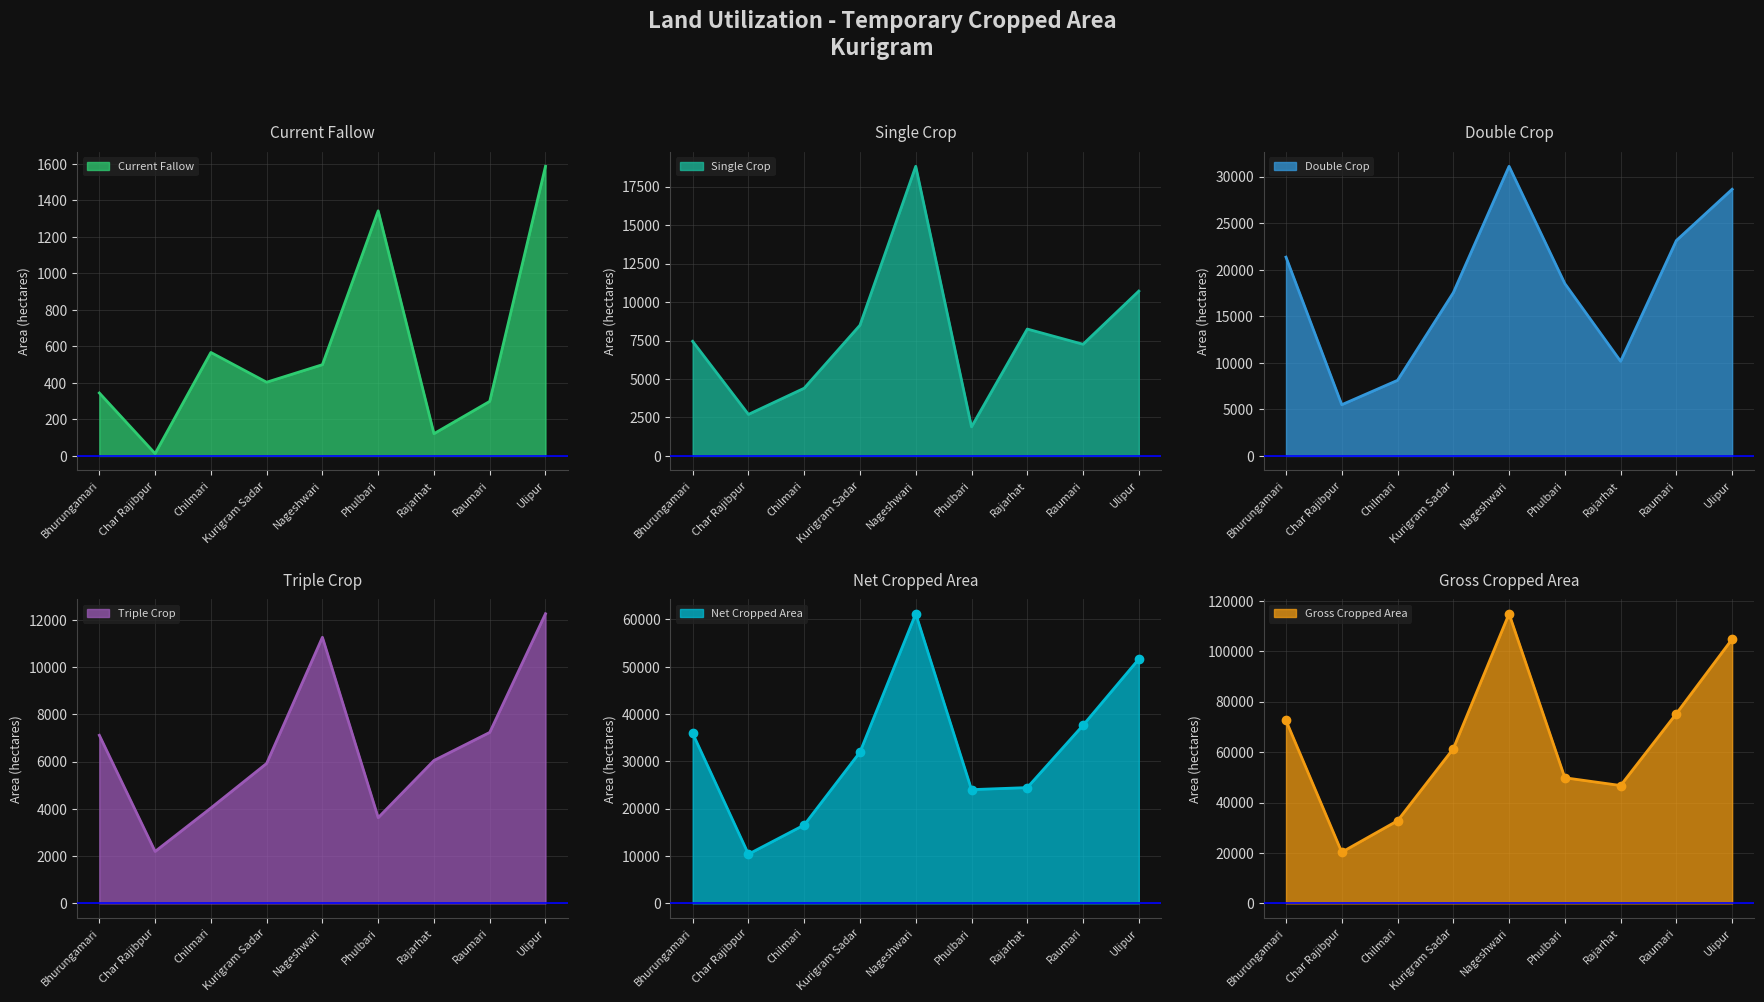

What is the difference between the highest and lowest values at Nageshwari?

114374